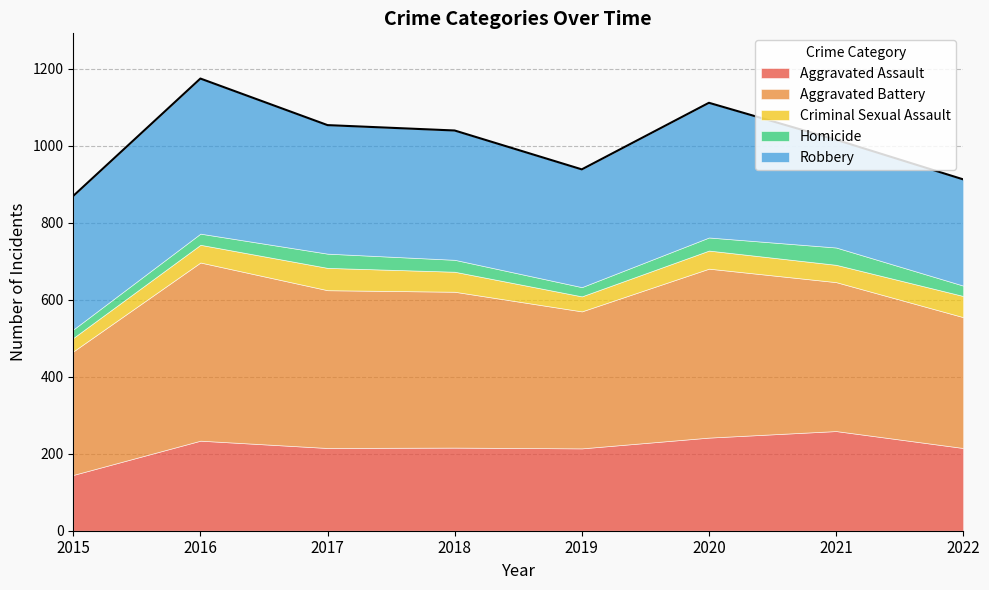

What is the sum of the Aggravated Assault values at 2020 and 2019?

456